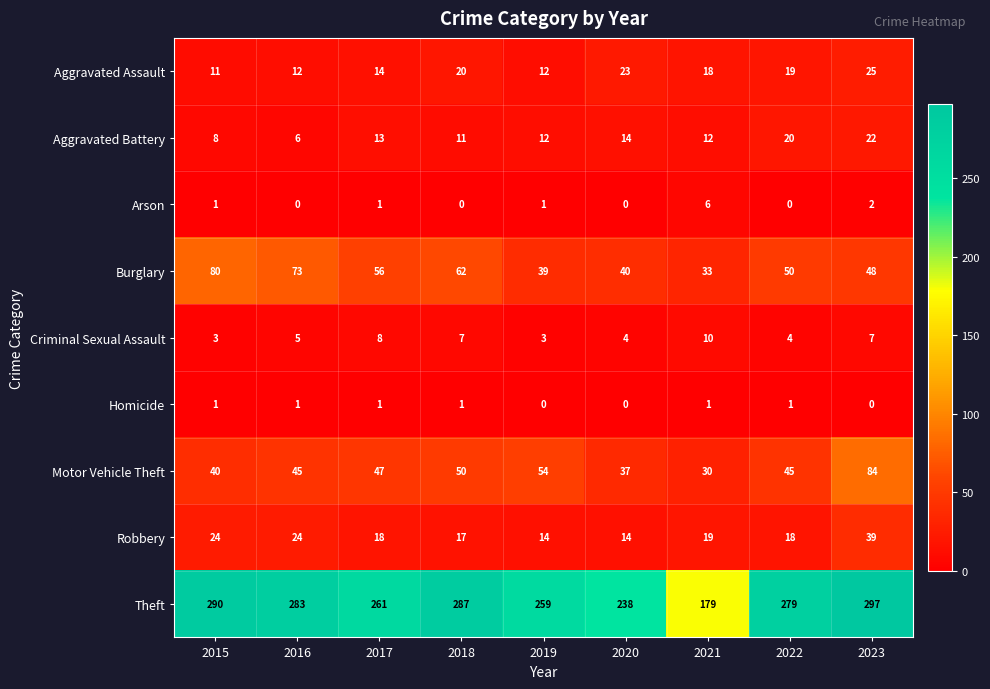

What is the sum of the Theft values at 2017 and 2023?

558